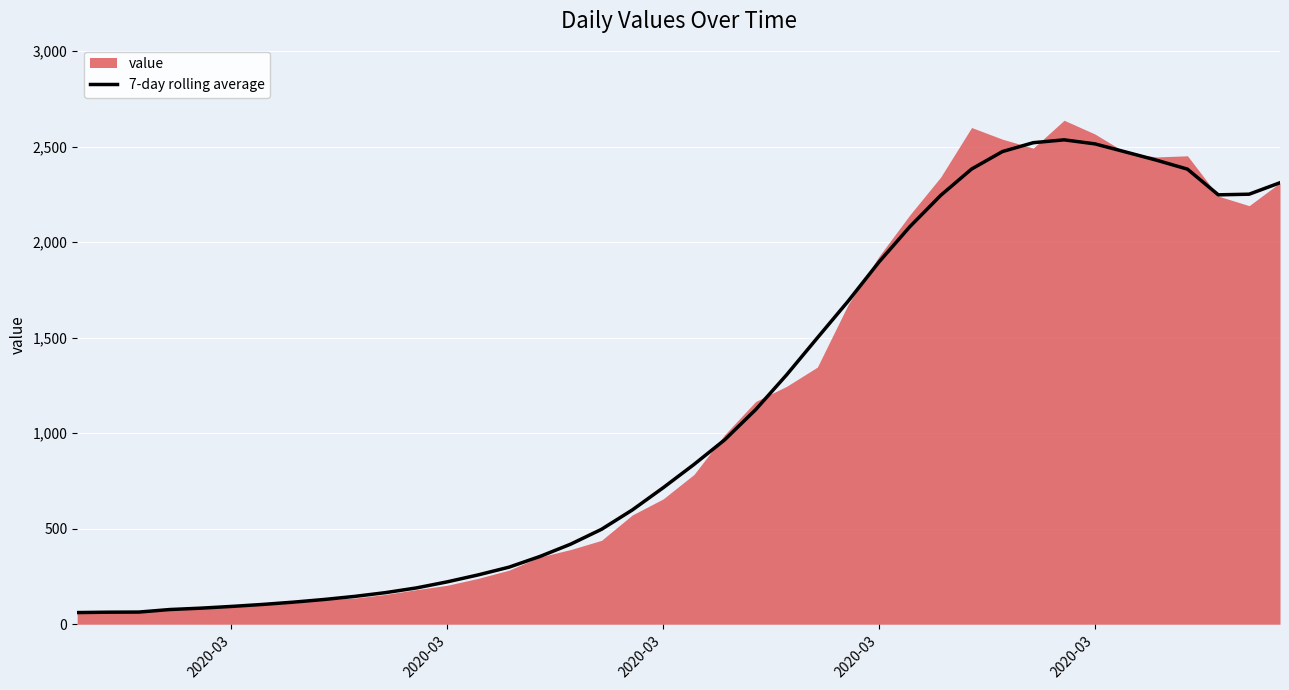

True or false: the data shows 1153.7 at 27.

False